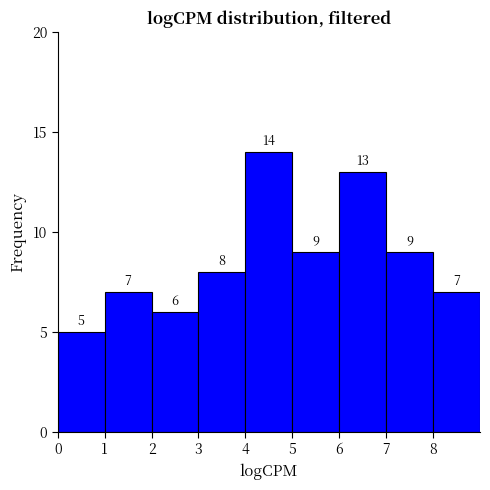

What is the height of the bar covering 1 to 2 on the x-axis?

7